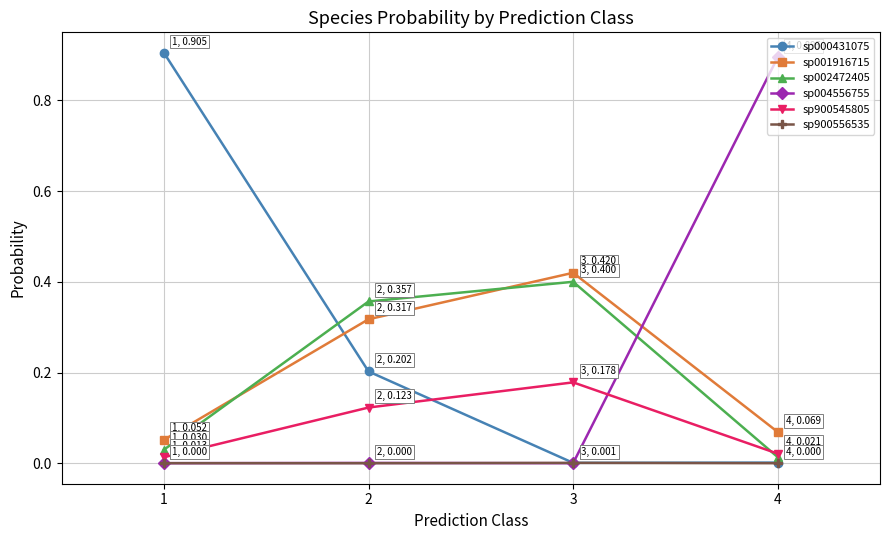

True or false: sp004556755 and sp001916715 intersect in this chart.

True